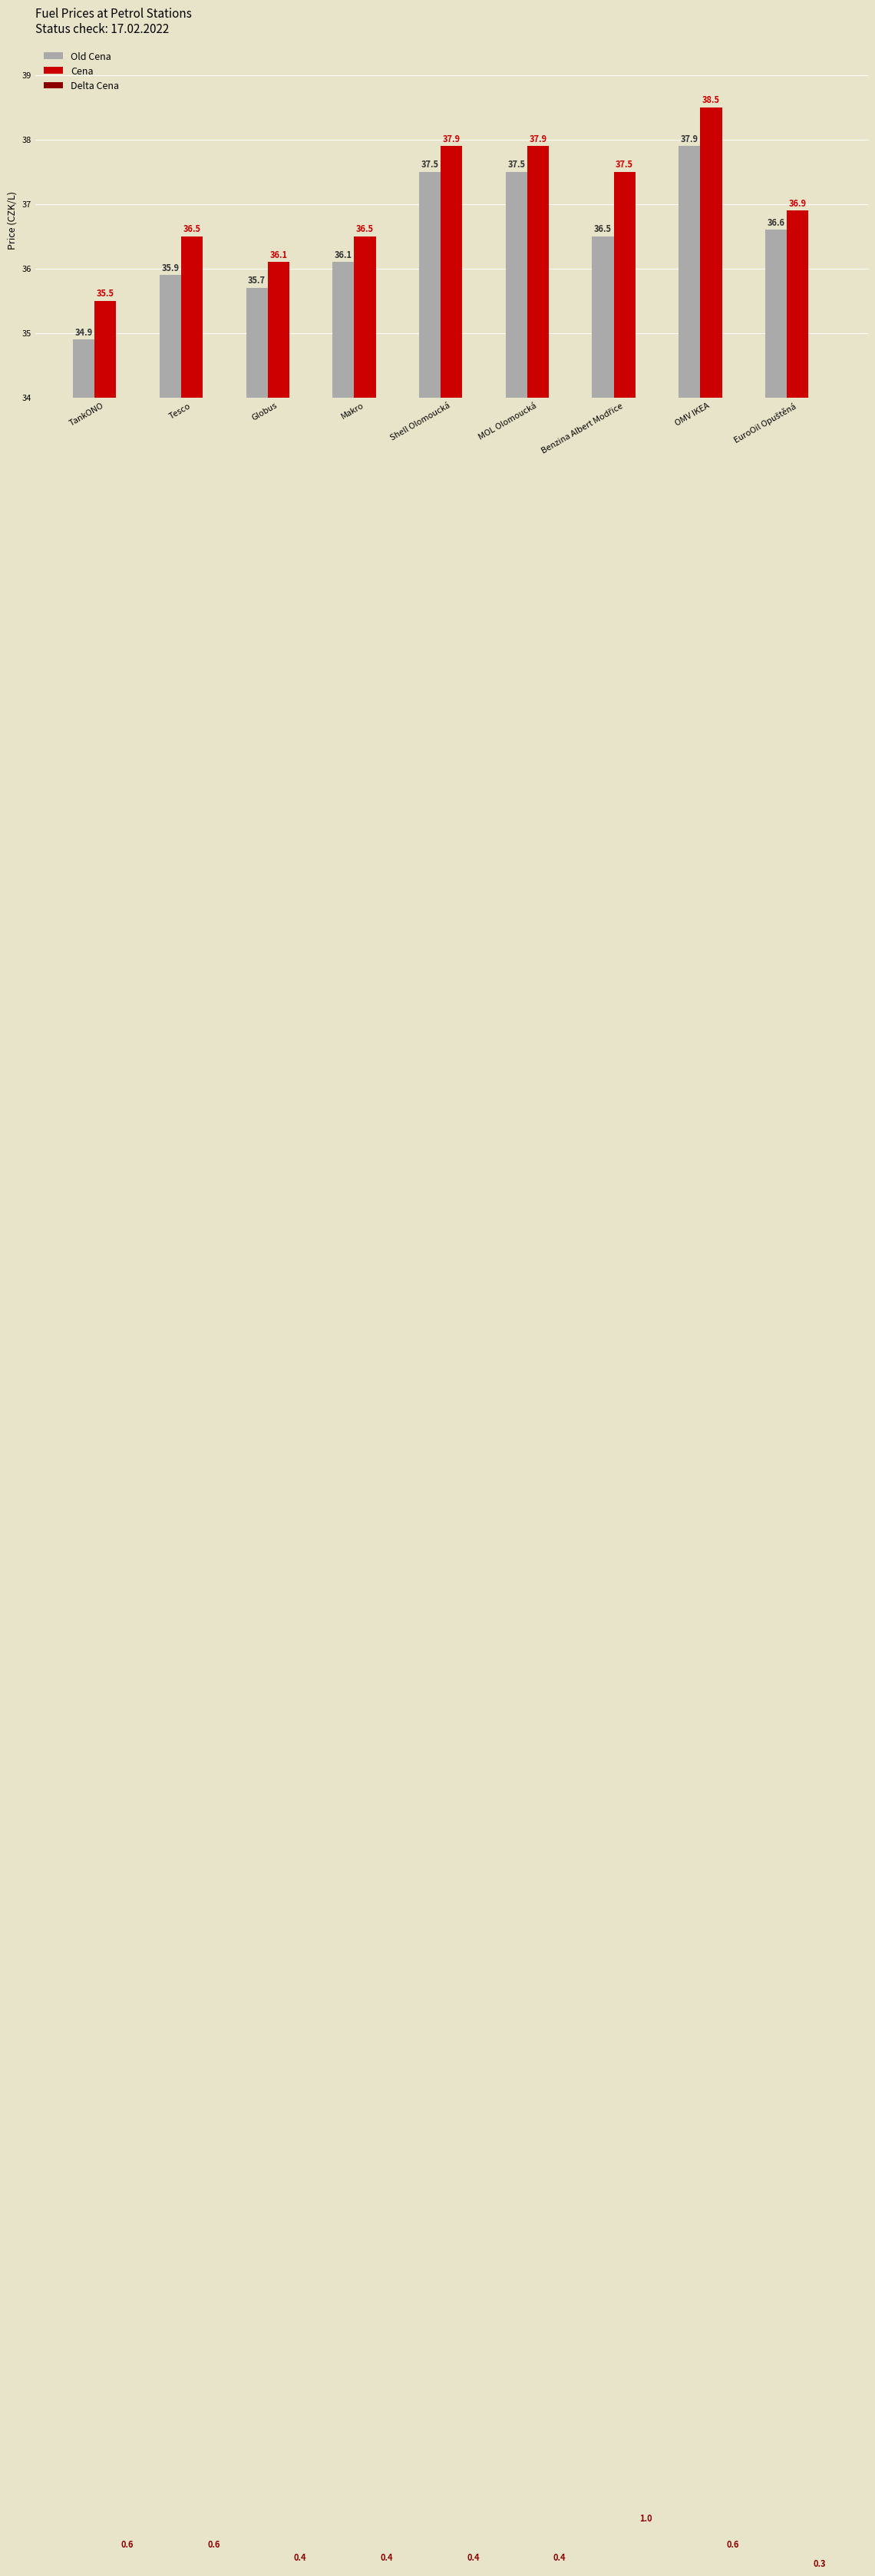

Between EuroOil Opuštěná and OMV IKEA, which is larger?

OMV IKEA